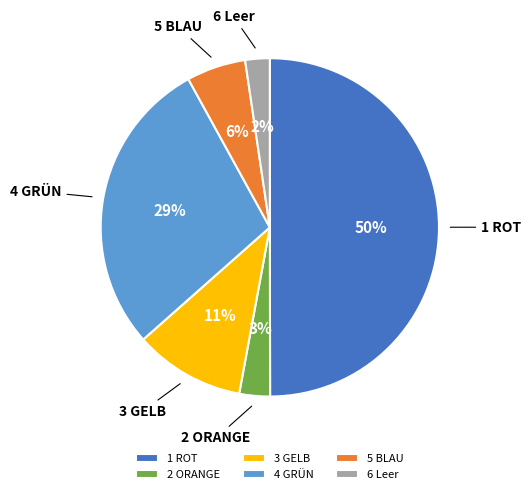

Count the number of slices in the pie.

6